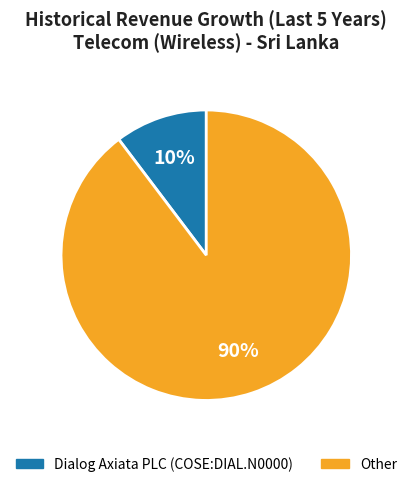

What is the majority slice?

Other